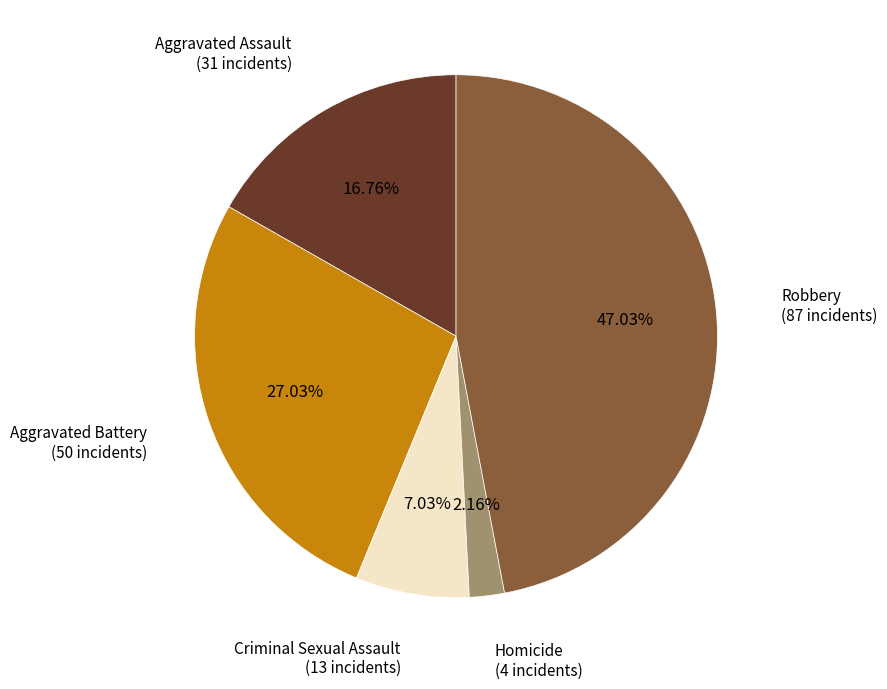

Is Aggravated Assault the majority of the pie?

No